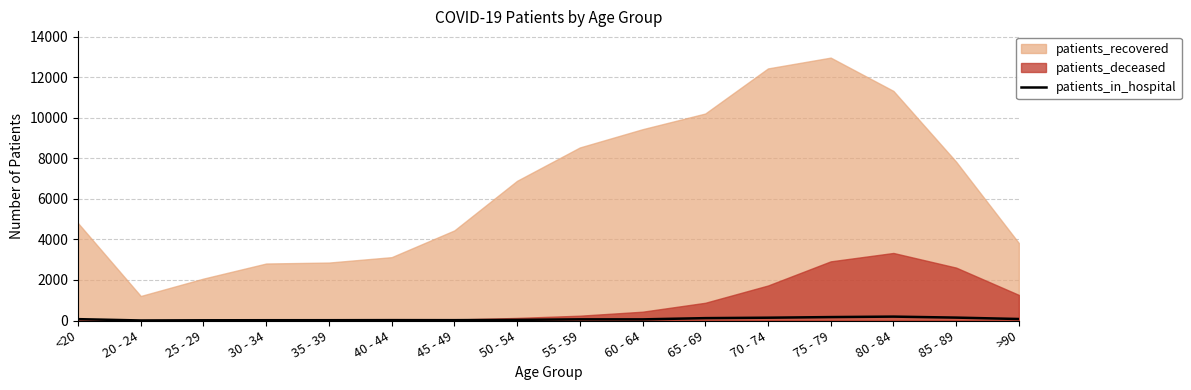

How many points are higher than both their immediate neighbors (excluding endpoints)?

3